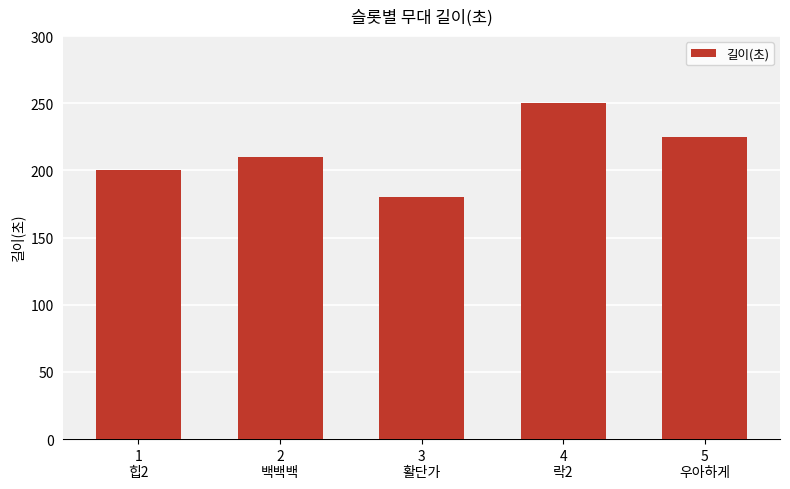

What is the change in value from 3
활단가 to 4
락2?

+70